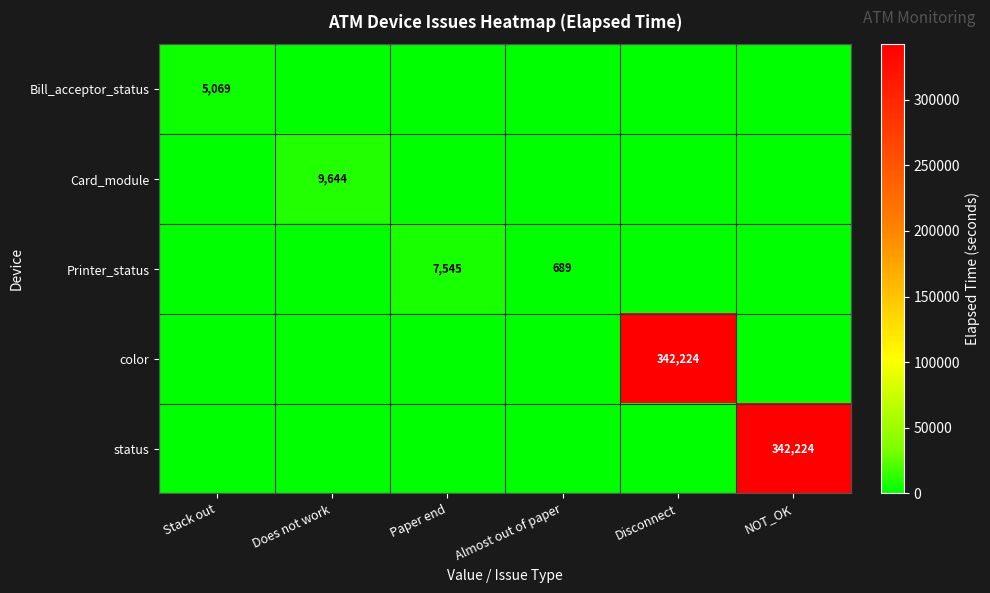

How many values in the Printer_status series exceed 0?

2